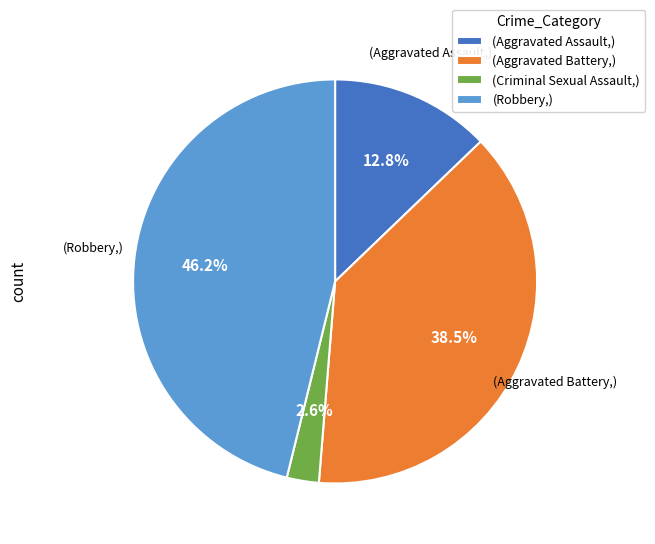

Does any single category account for the majority?

No